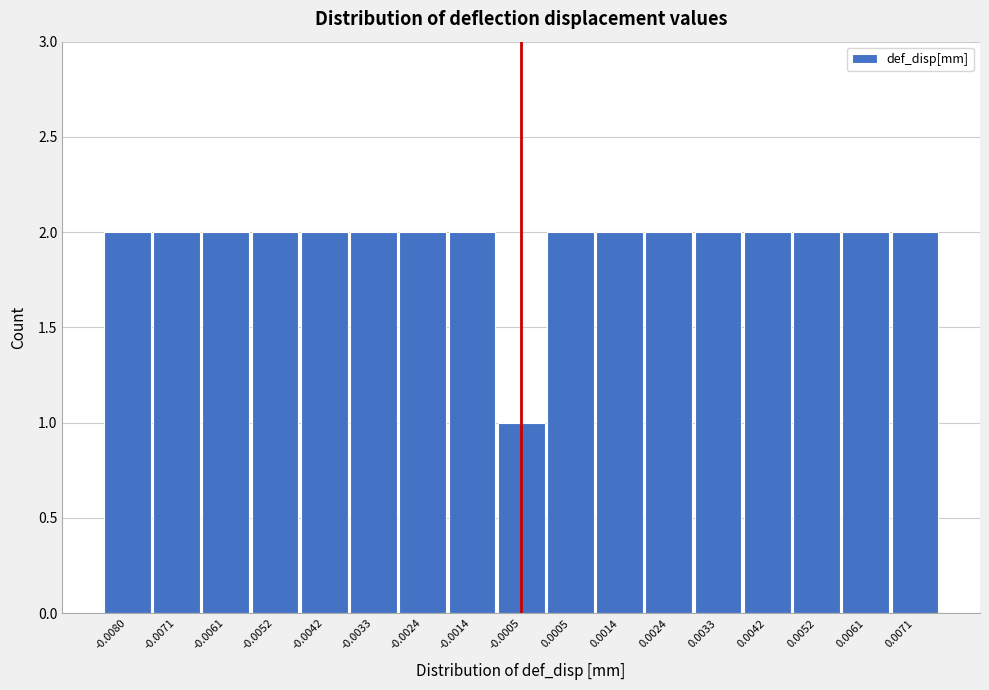

Reading left to right, transcribe all the data shown in this chart.

2	2	2	2	2	2	2	2	1	2	2	2	2	2	2	2	2